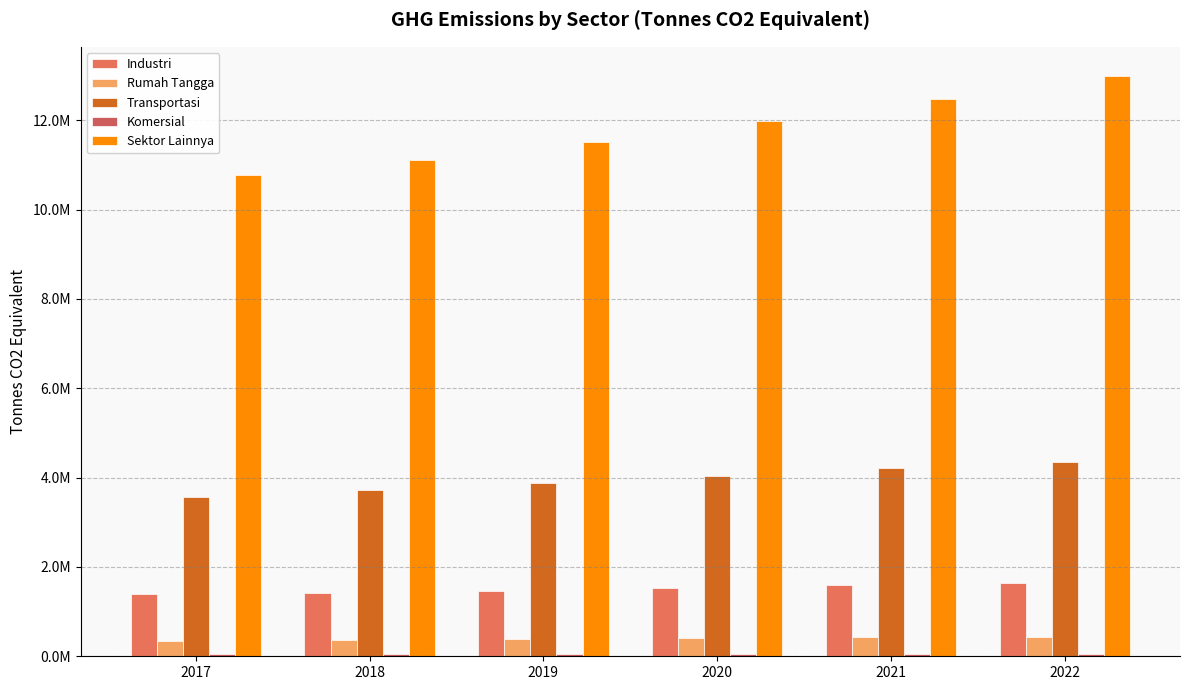

Which series changed the most between 2020 and 2021?

Sektor Lainnya